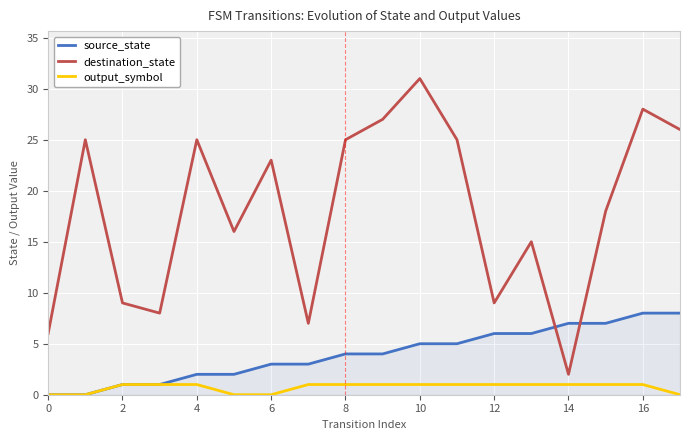

The value of source_state at 16 is 8. True or false?

True